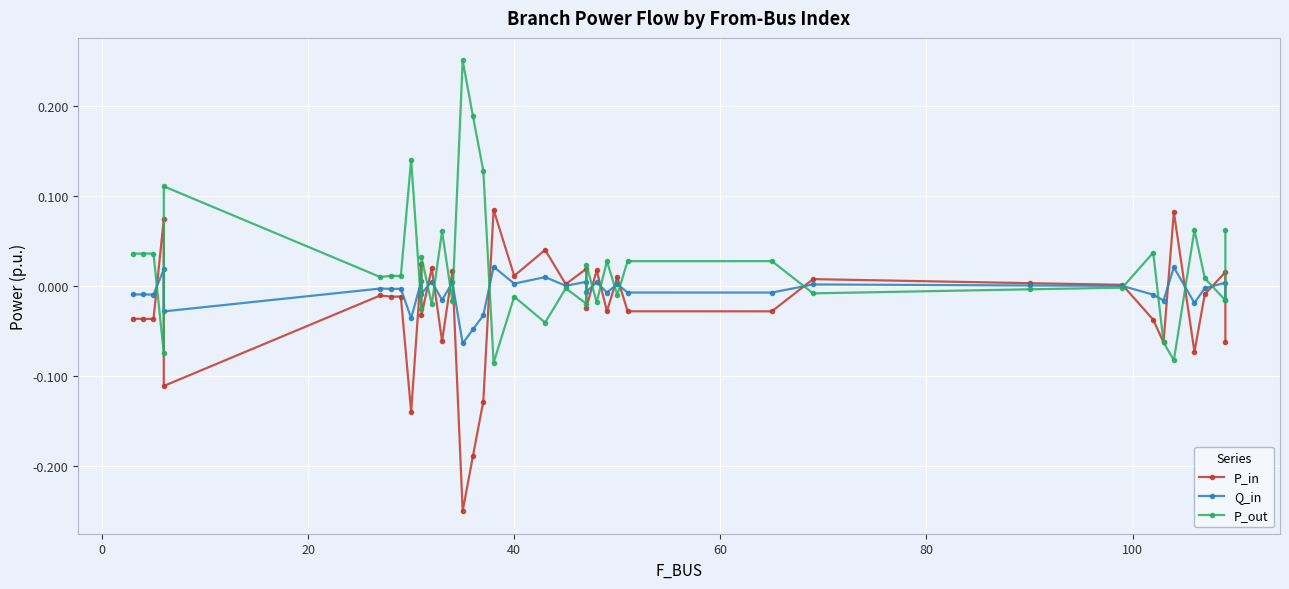

How many negative values does the P_in series have?

22